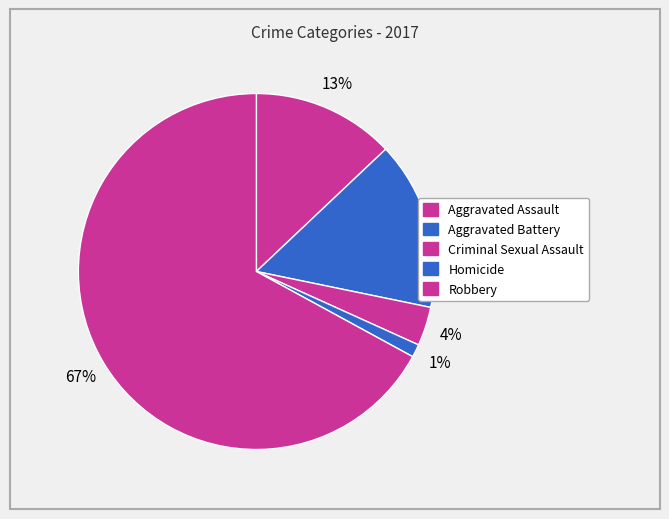

Is the sum of Robbery and Criminal Sexual Assault greater than half?

Yes